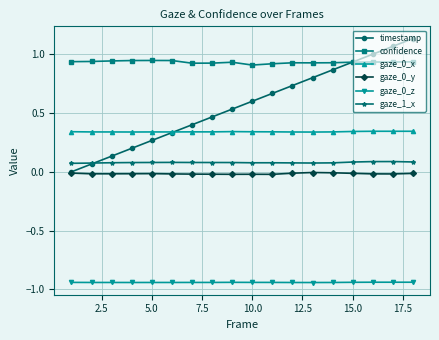

True or false: confidence and gaze_1_x intersect in this chart.

False